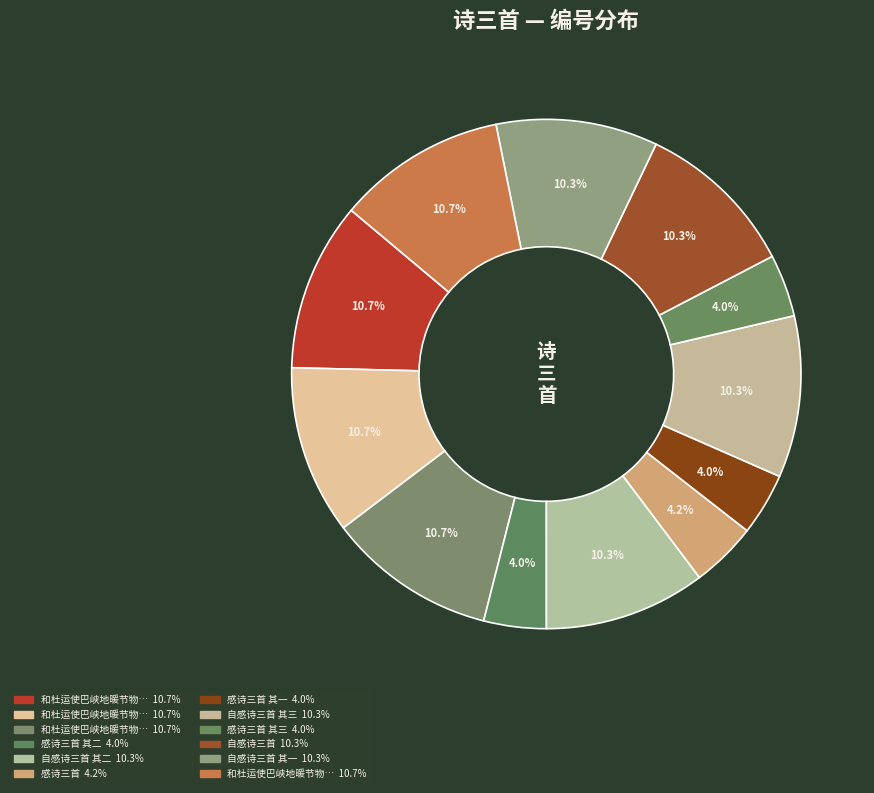

Does any single category account for the majority?

No